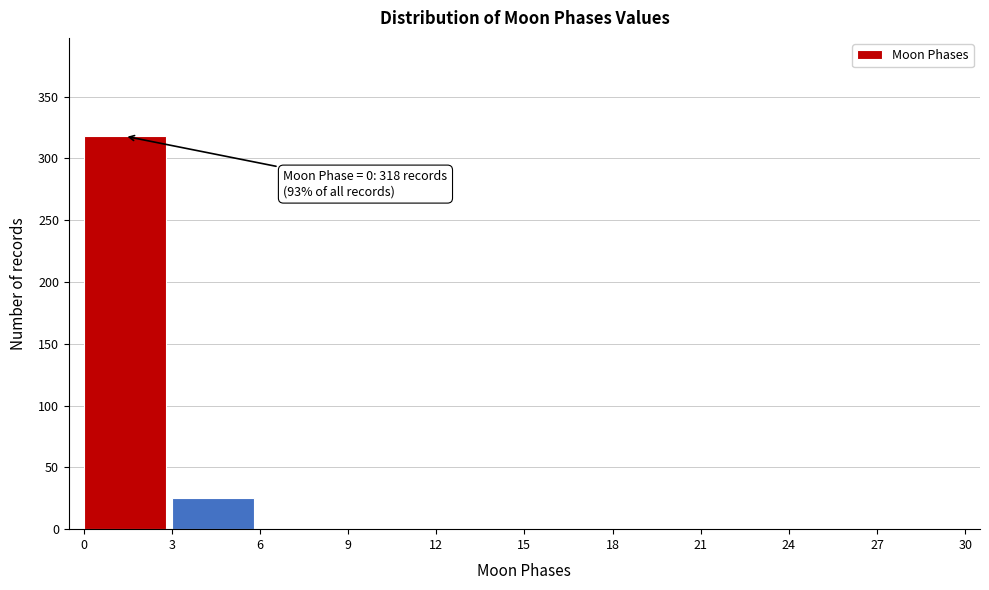

Reading left to right, extract all data points from this chart.

0=318	3=25	6=0	9=0	12=0	15=0	18=0	21=0	24=0	27=0